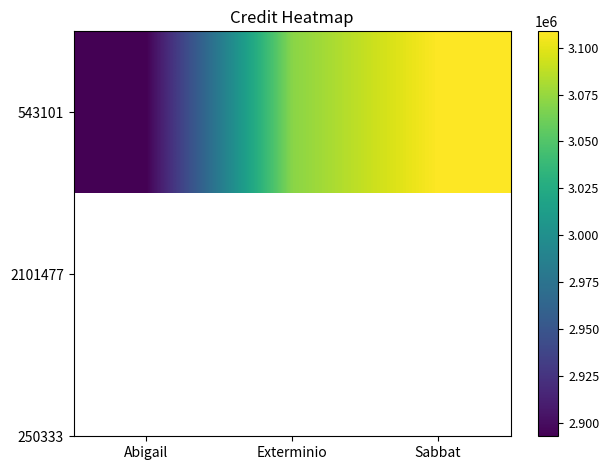

At which category does the chart reach its minimum across all series?

Abigail